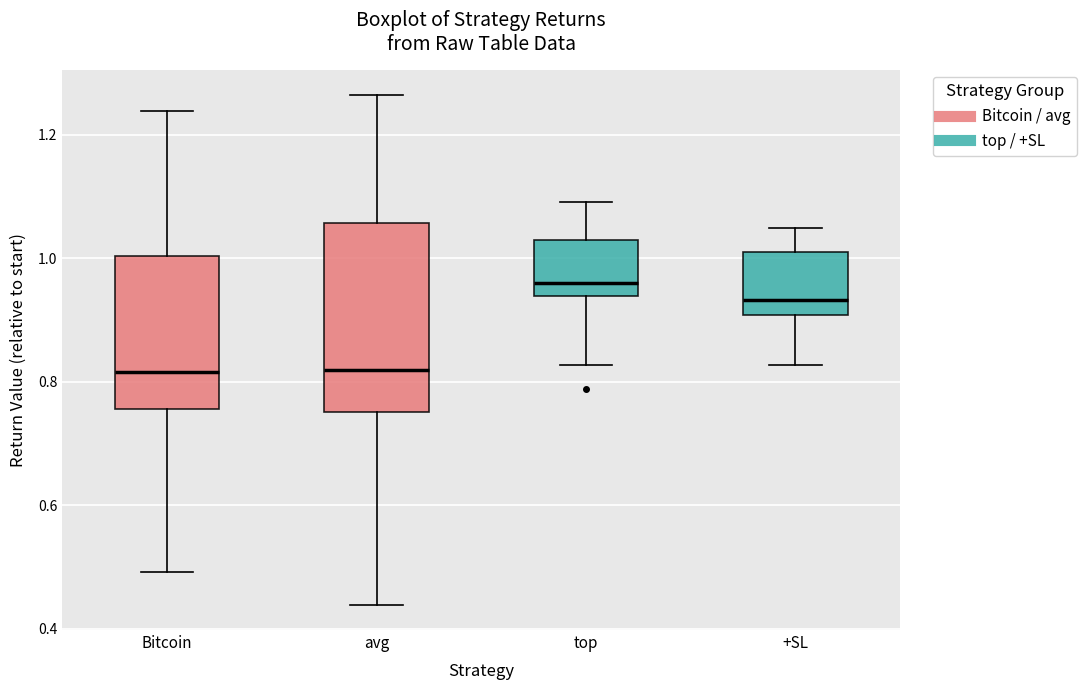

Reading left to right, transcribe this box plot: for each box, give where its median line is, the range the box spans, and where its two whiskers end, as read against the y-axis. The values are not printed on the chart, so give them approximately, as read against the axis.

Bitcoin: median 0.82, box 0.76 to 1.00, whiskers 0.50 to 1.24
avg: median 0.82, box 0.76 to 1.06, whiskers 0.44 to 1.26
top: median 0.96, box 0.94 to 1.02, whiskers 0.82 to 1.10
+SL: median 0.94, box 0.90 to 1.00, whiskers 0.82 to 1.04